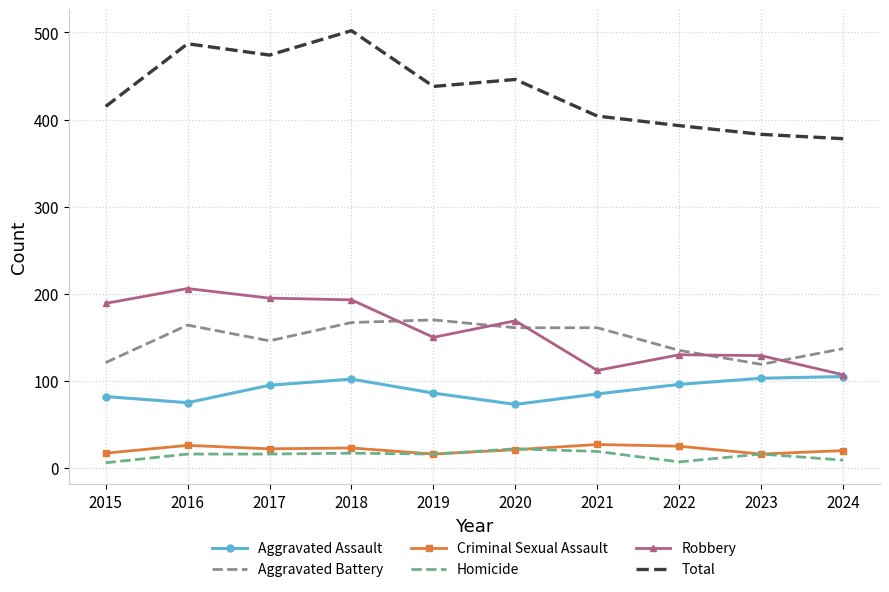

Is it true that Aggravated Battery equals 60 at 2021?

False